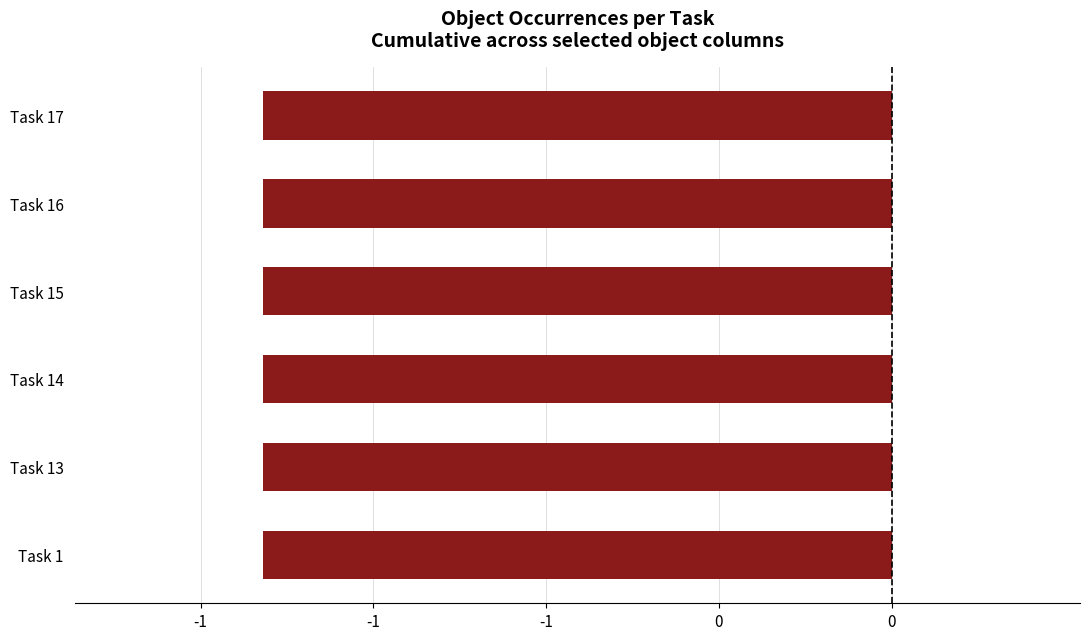

Which series has the widest spread of values?

Object_0_aluminium foil